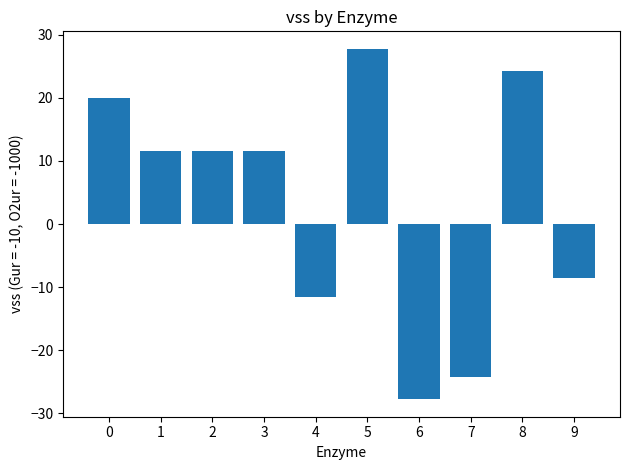

At which label is the value closest to 0?

9